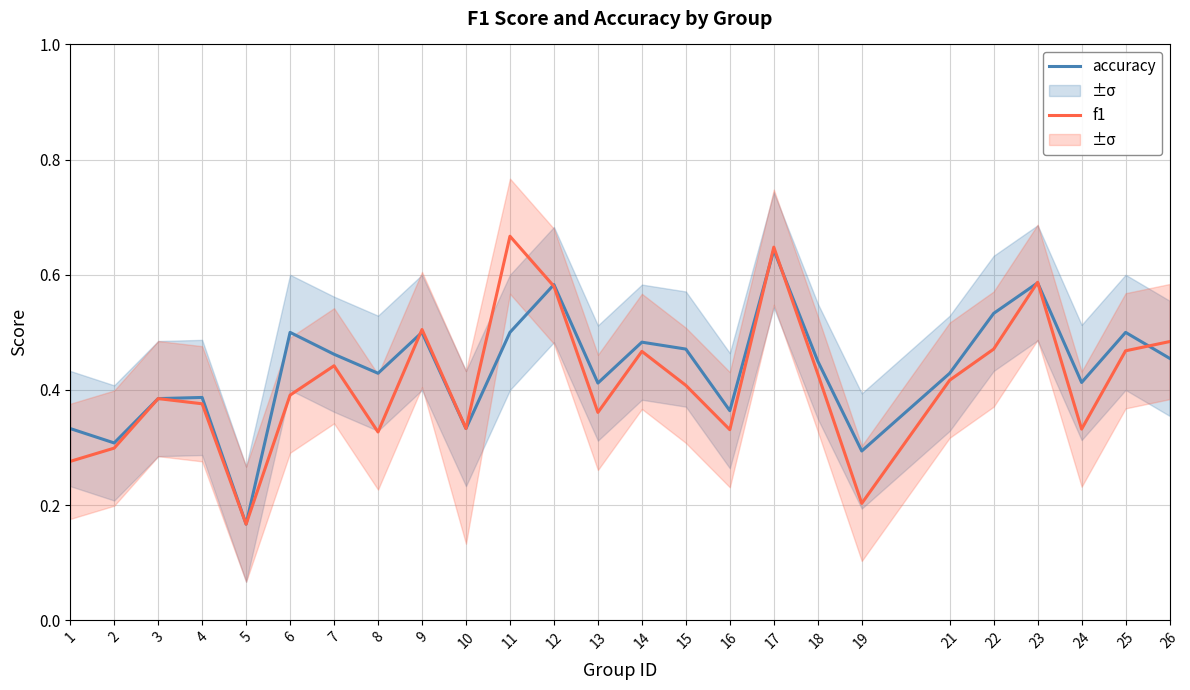

Reading left to right, transcribe all the data shown in this chart.

accuracy: 1=0.3	2=0.3	3=0.4	4=0.4	5=0.2	6=0.5	7=0.5	8=0.4	9=0.5	10=0.3	11=0.5	12=0.6	13=0.4	14=0.5	15=0.5	16=0.4	17=0.6	18=0.5	19=0.3	21=0.4	22=0.5	23=0.6	24=0.4	25=0.5	26=0.5
f1: 1=0.3	2=0.3	3=0.4	4=0.4	5=0.2	6=0.4	7=0.4	8=0.3	9=0.5	10=0.3	11=0.7	12=0.6	13=0.4	14=0.5	15=0.4	16=0.3	17=0.6	18=0.4	19=0.2	21=0.4	22=0.5	23=0.6	24=0.3	25=0.5	26=0.5